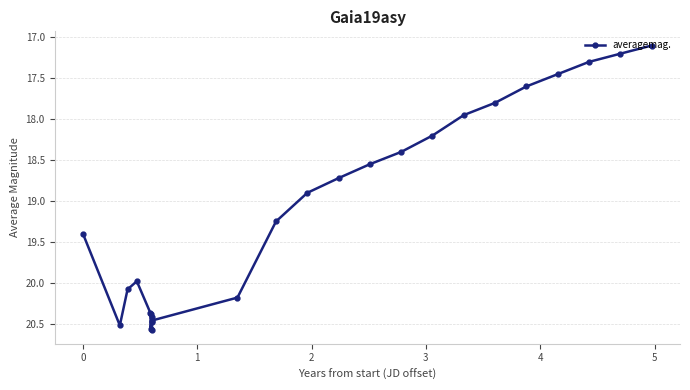

What is the minimum value shown in the chart?

17.1